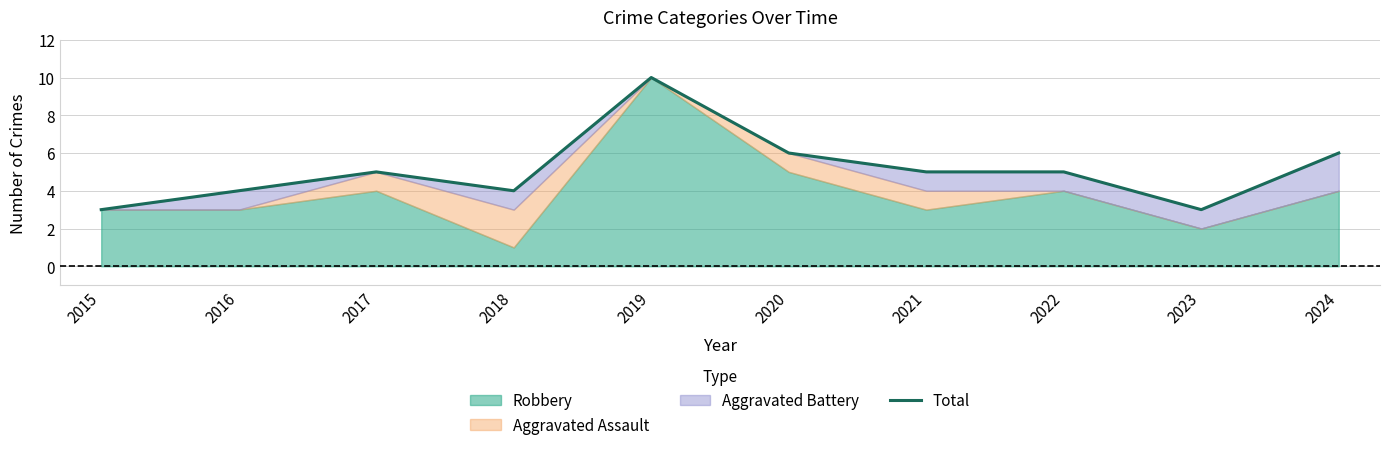

Reading right to left, what are all the values shown in this chart?

6	3	5	5	6	10	4	5	4	3